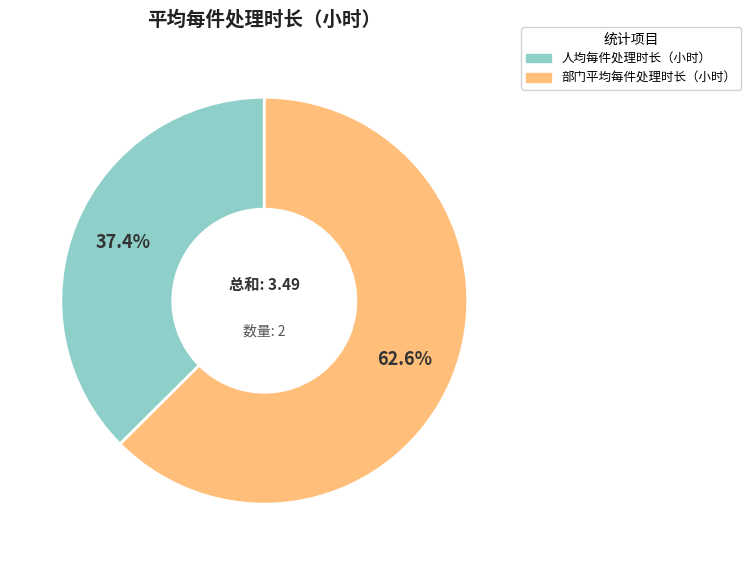

Which slice represents more than half of the pie?

部门平均每件处理时长（小时）